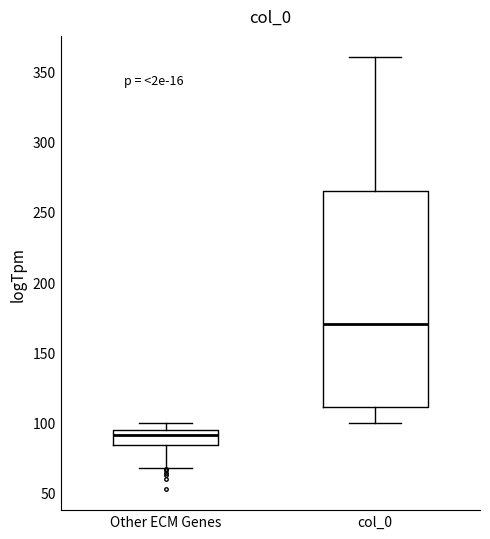

Reading left to right, transcribe this box plot: for each box, give where its median line is, the range the box spans, and where its two whiskers end, as read against the y-axis. The values are not printed on the chart, so give them approximately, as read against the axis.

Other ECM Genes: median 90, box 85 to 95, whiskers 70 to 100
col_0: median 170, box 110 to 265, whiskers 100 to 360